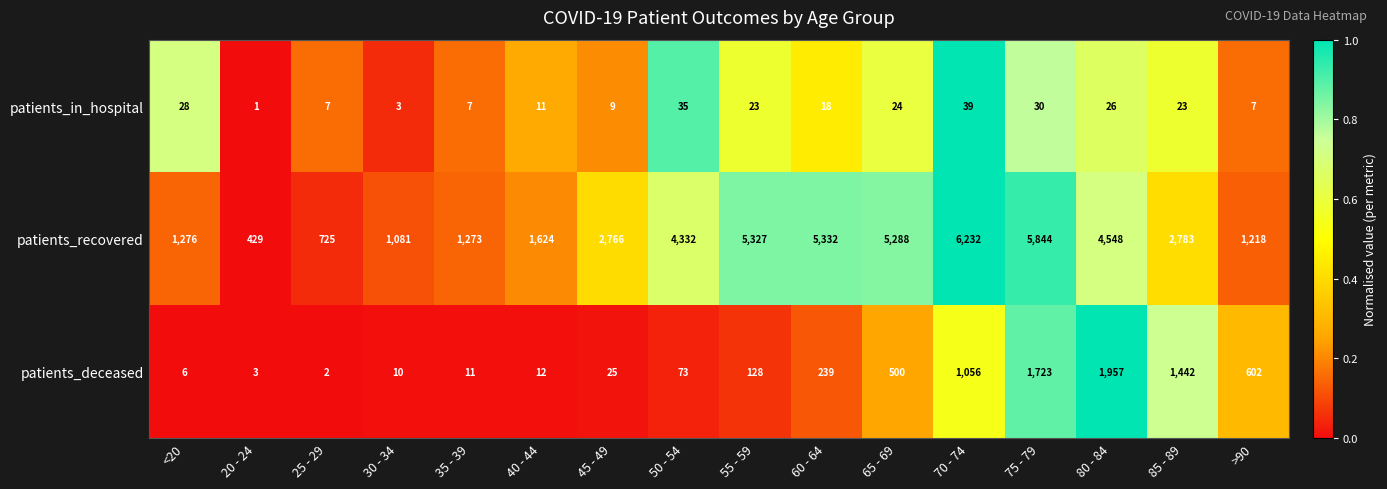

What is the sum of the patients_in_hospital values at 65 - 69 and 25 - 29?

31